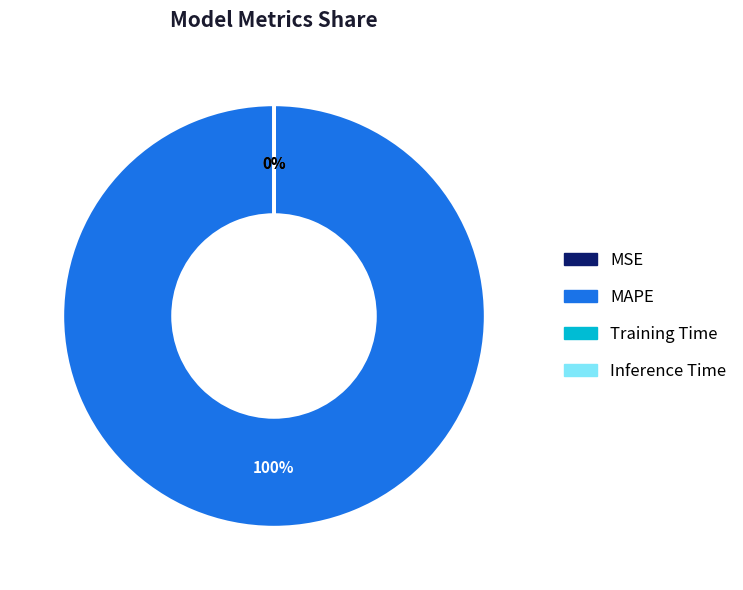

What percentage is the MAPE slice, to the nearest percent?

100%